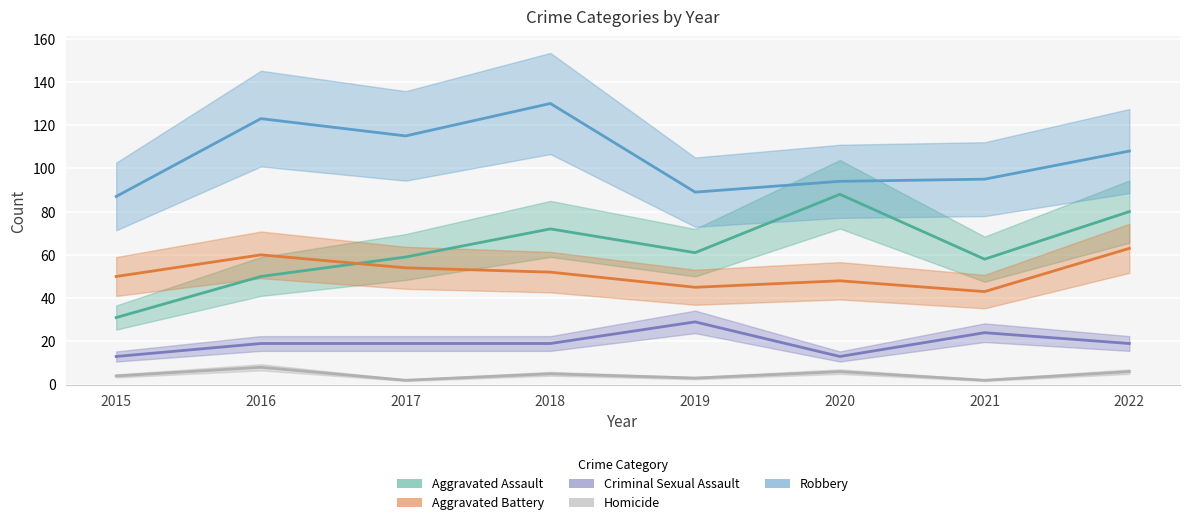

True or false: Criminal Sexual Assault has more than 0 interior local peaks.

True